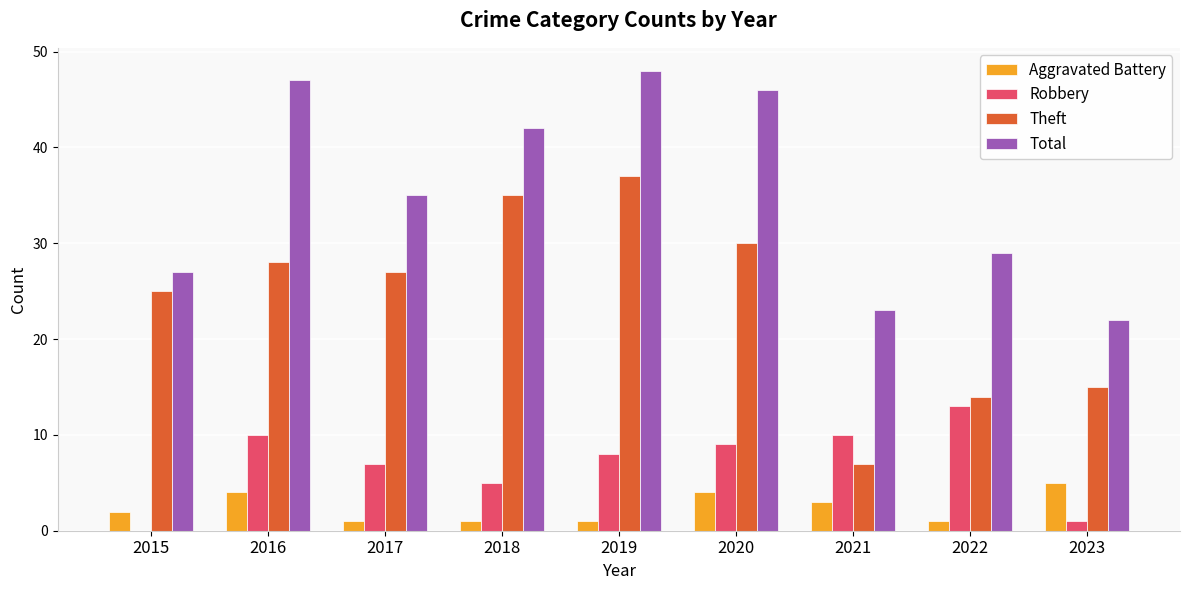

What is the maximum value shown in the chart?

48